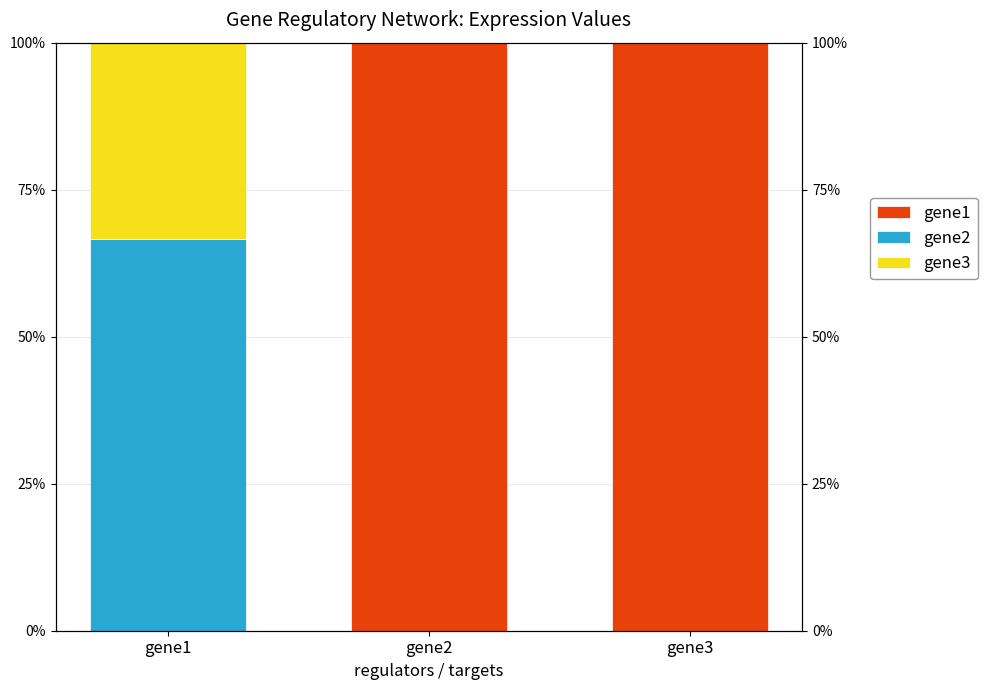

Is the value of gene2 at gene2 greater than the value of gene1 at gene1?

No